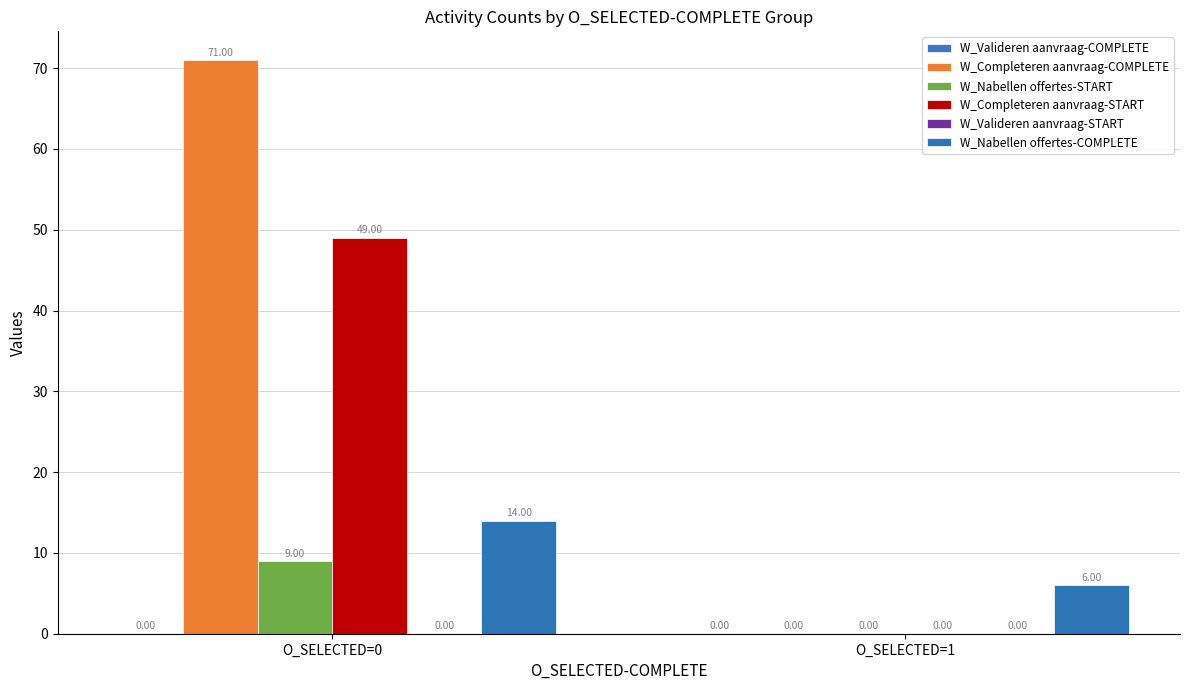

How many positive values does the W_Nabellen offertes-START series have?

1